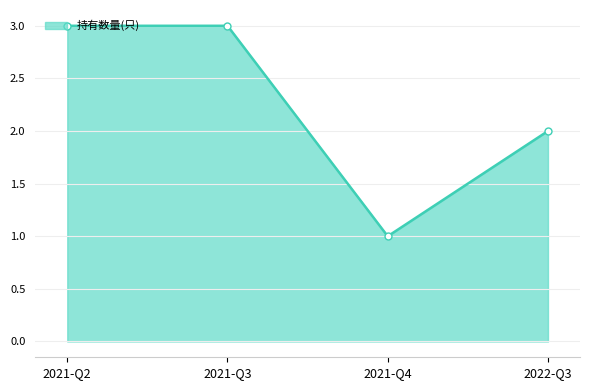

What is the label of the 3rd point from the right?

2021-Q3